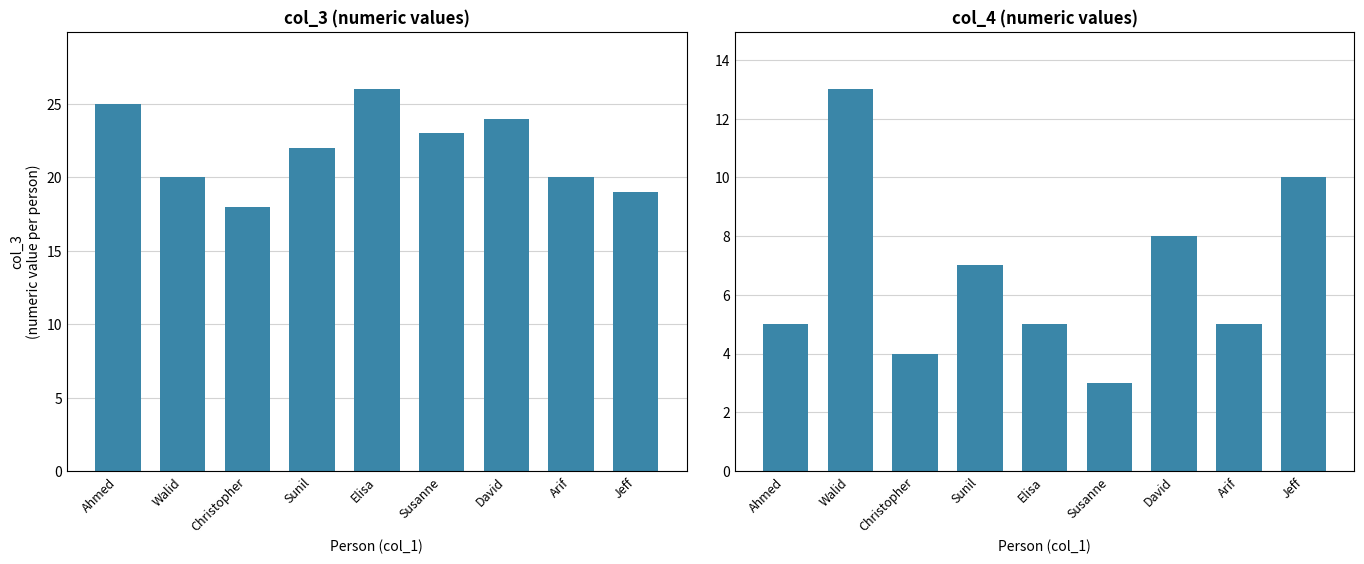

At which label does col_3 reach its peak?

Elisa